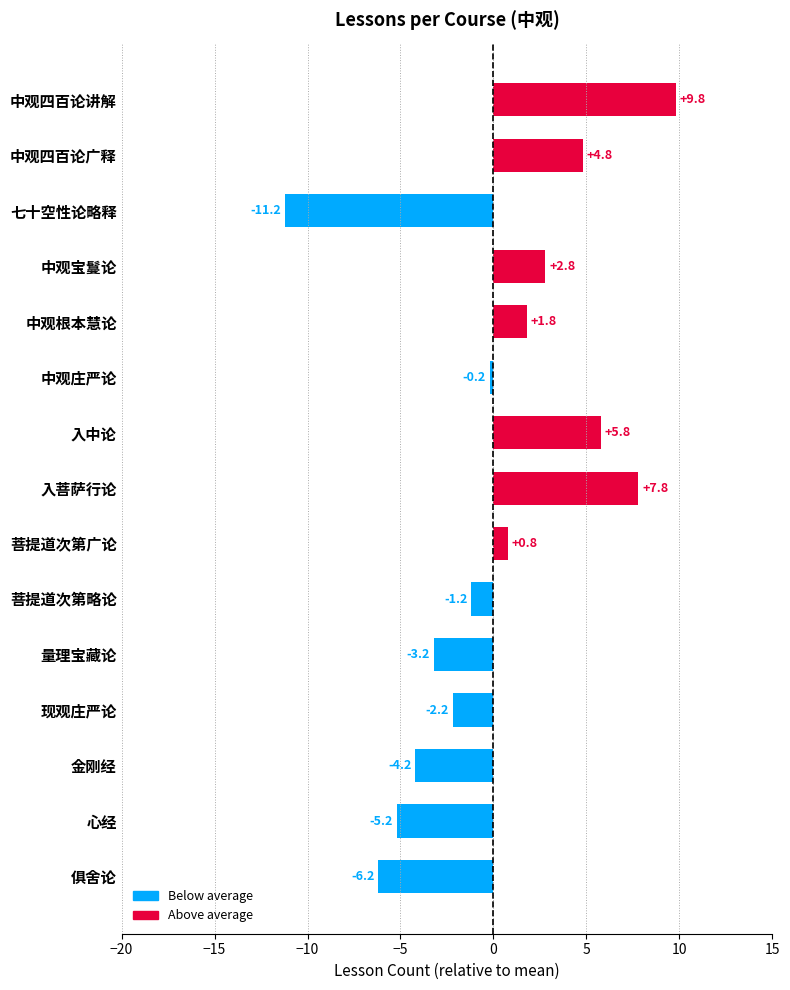

What is the label of the 2nd bar from the bottom?

心经